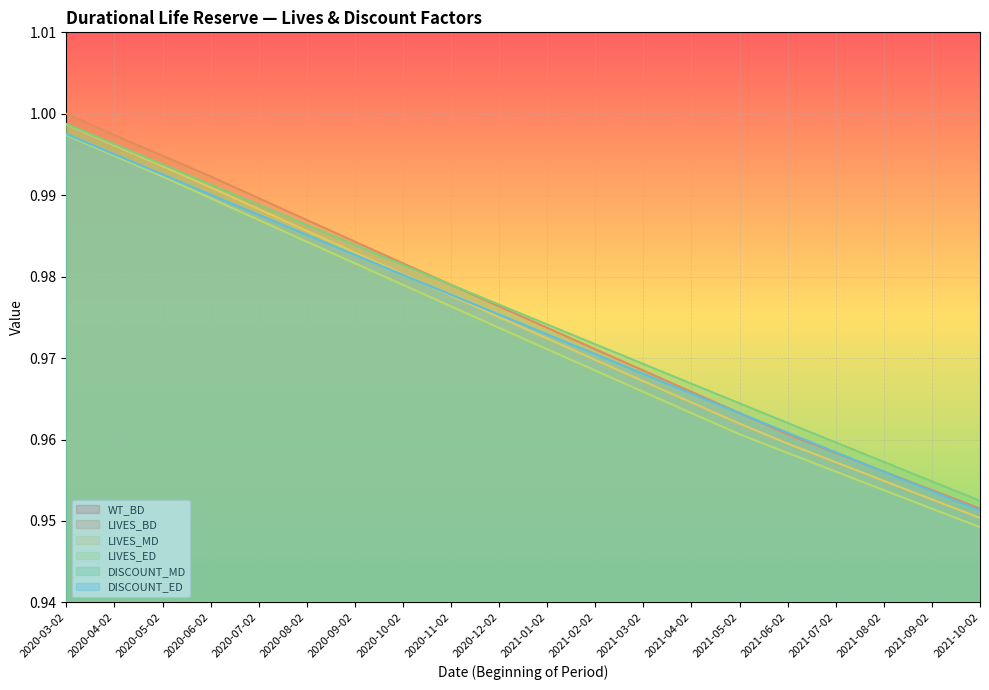

Is the value of LIVES_BD at 2020-11-02 greater than the value of LIVES_MD at 2020-12-02?

Yes